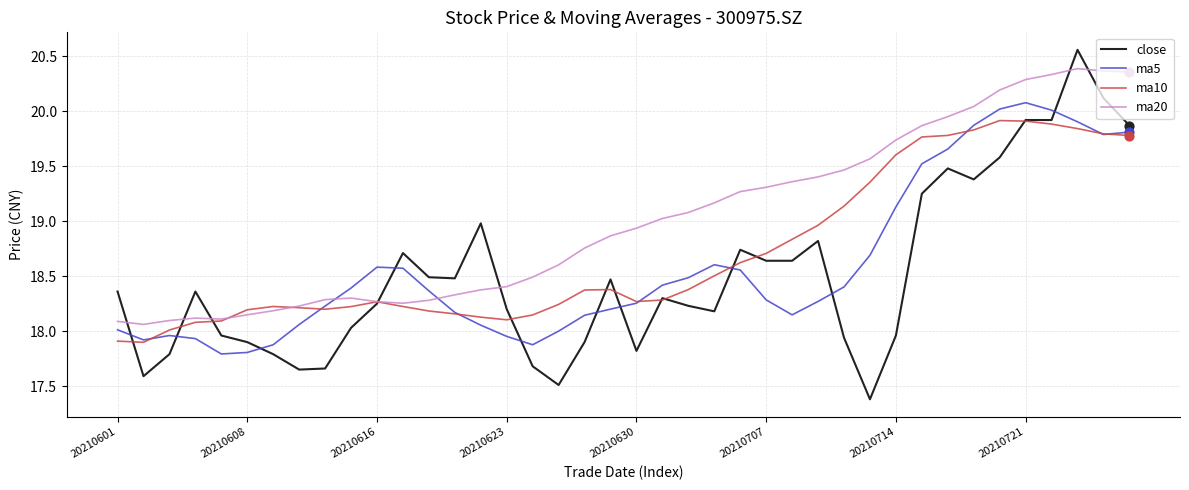

Which series has the largest total across all categories?

ma20